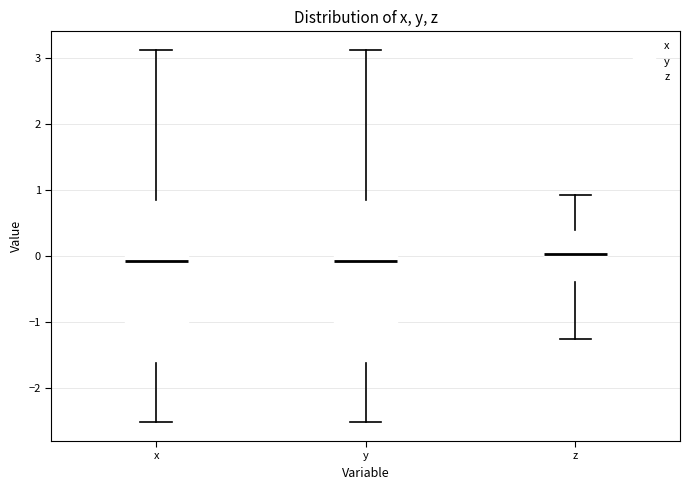

Reading left to right, transcribe this box plot: for each box, give where its median line is, the range the box spans, and where its two whiskers end, as read against the y-axis. The values are not printed on the chart, so give them approximately, as read against the axis.

x: median -0.1, box -1.6 to 0.8, whiskers -2.5 to 3.1
y: median -0.1, box -1.6 to 0.8, whiskers -2.5 to 3.1
z: median 0.0, box -0.4 to 0.4, whiskers -1.3 to 0.9